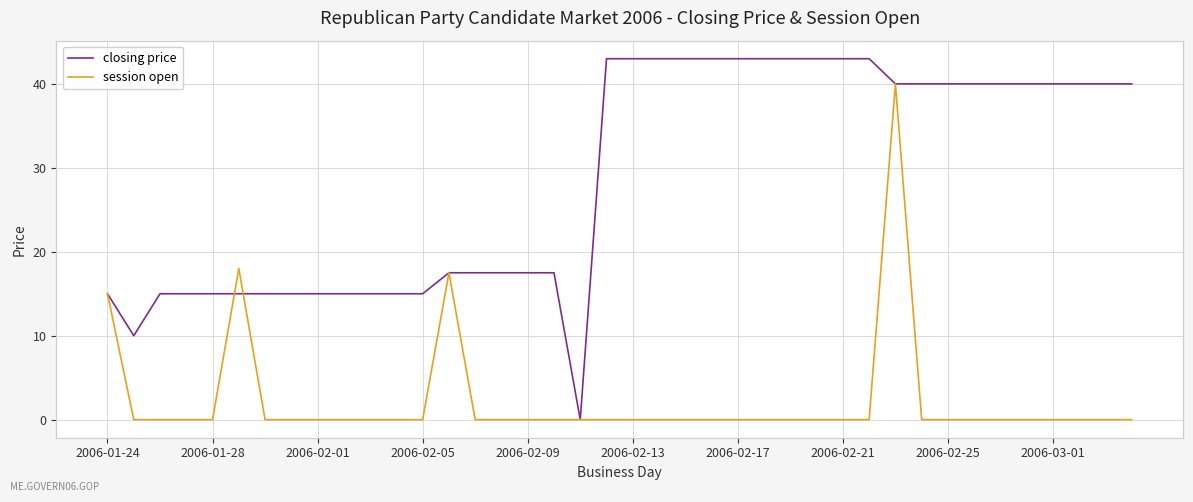

True or false: closing price and session open intersect in this chart.

True